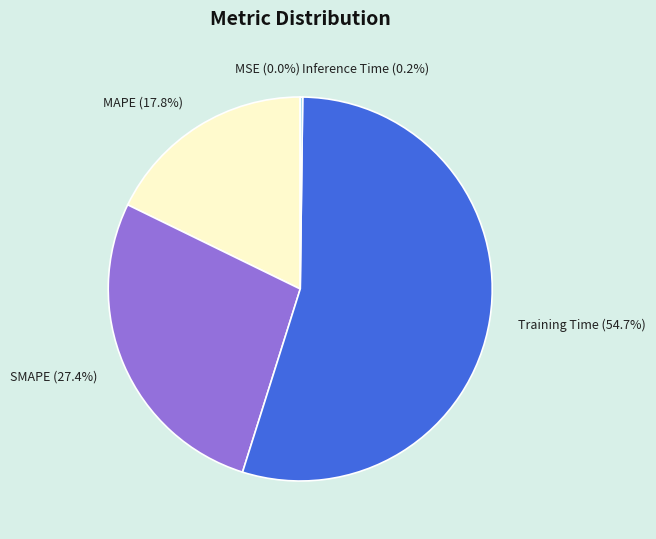

To the nearest percent, what is the average slice percentage?

20%